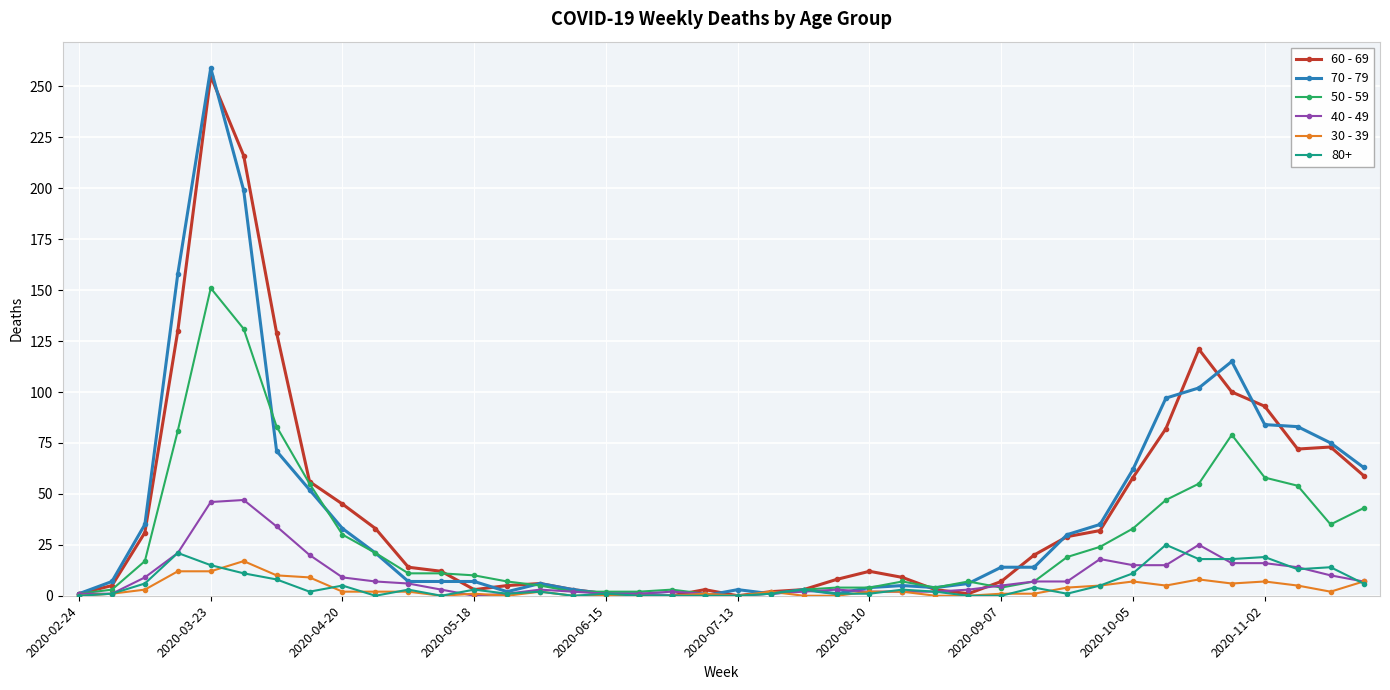

True or false: 30 - 39 has more than 0 interior local peaks.

True